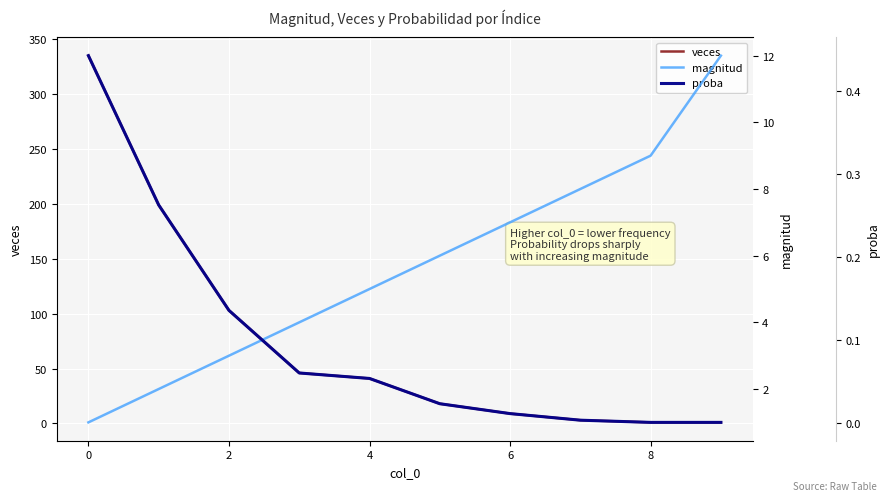

The value of veces at 4 is 41. True or false?

True